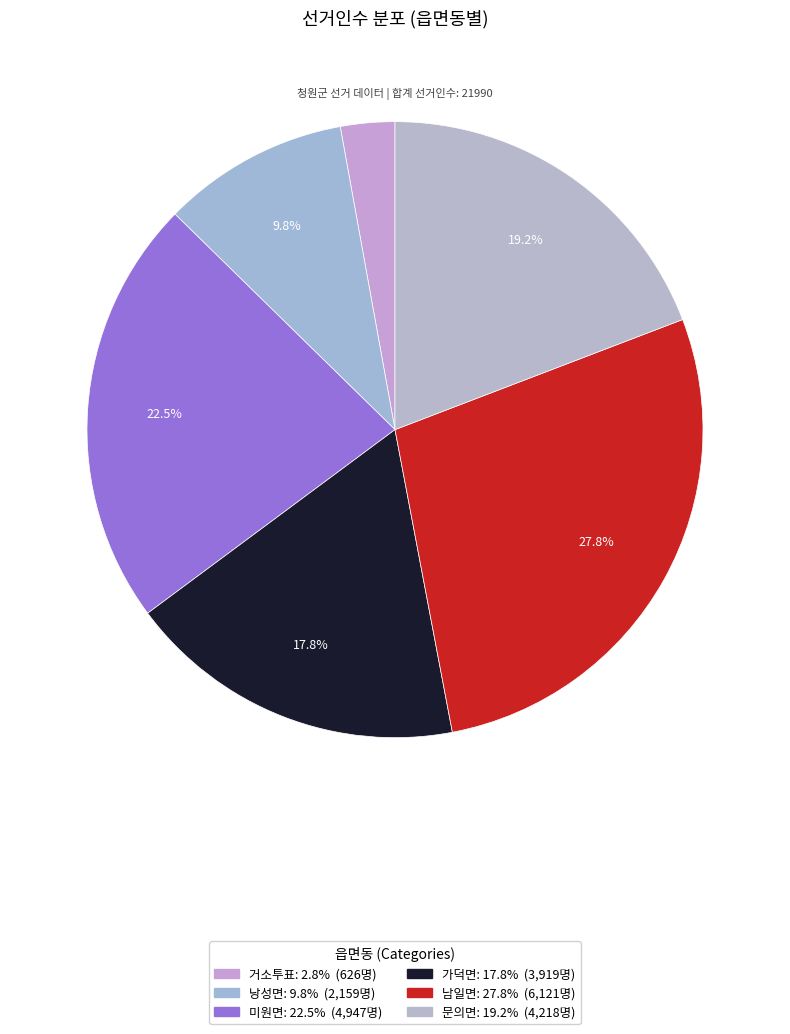

Rank the categories by value from highest to lowest.

남일면, 미원면, 문의면, 가덕면, 낭성면, 거소투표